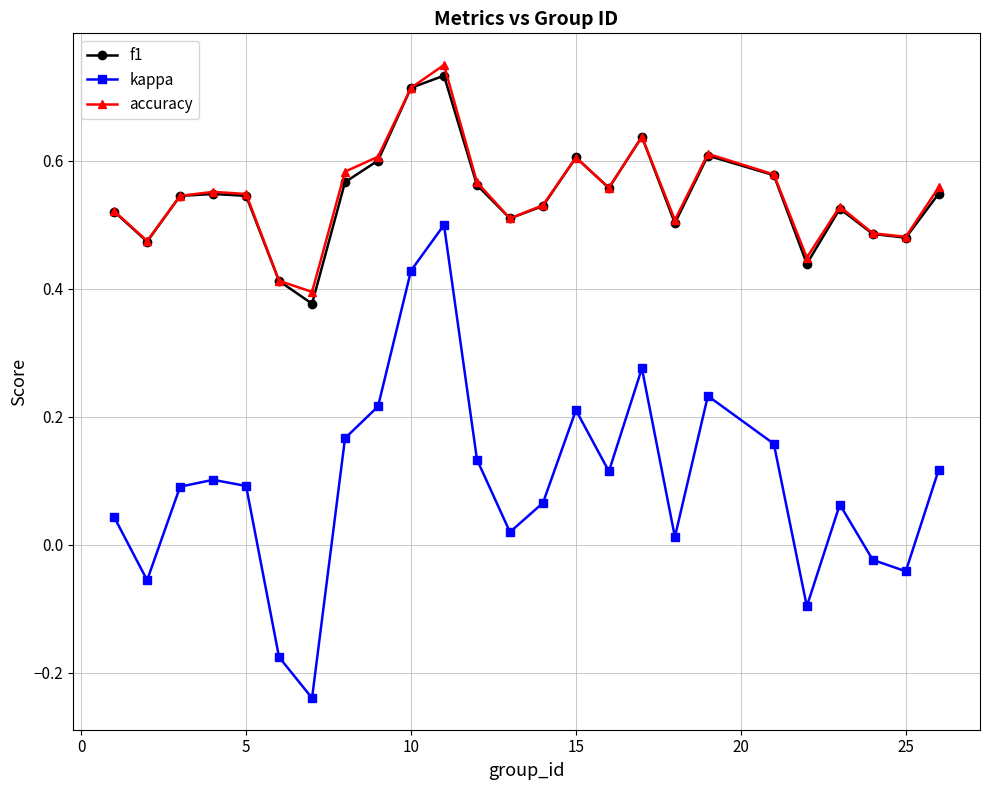

How many lines are shown in the chart?

3